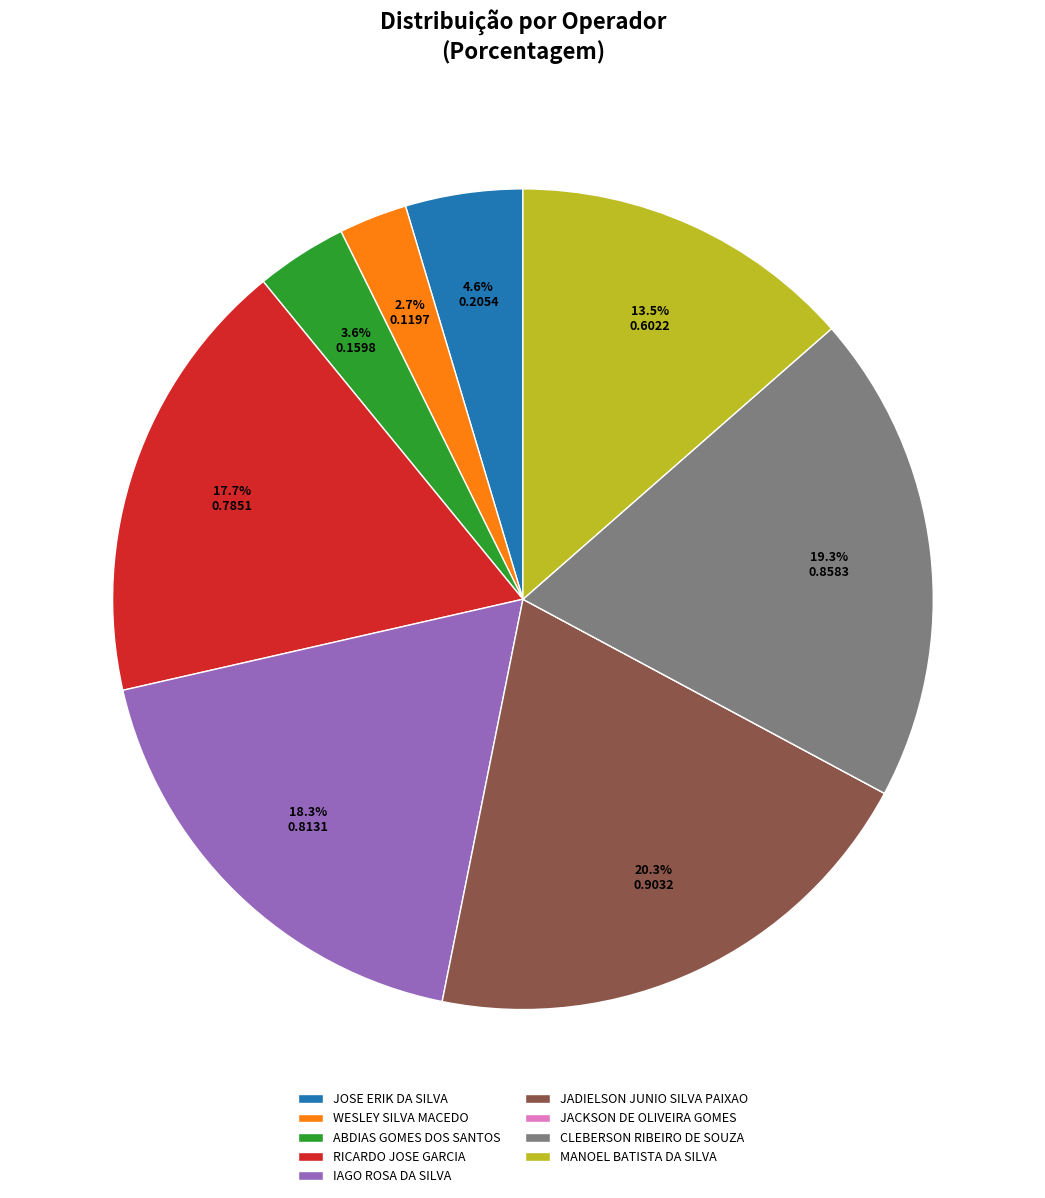

Does RICARDO JOSE GARCIA represent more than half of the total?

No